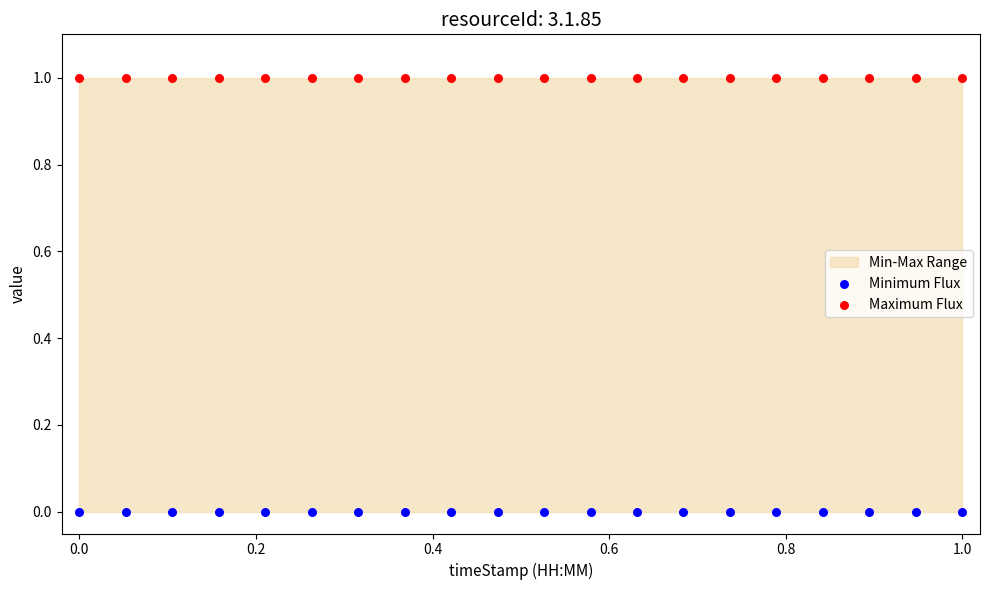

Which series contains the lowest Y value?

Minimum Flux